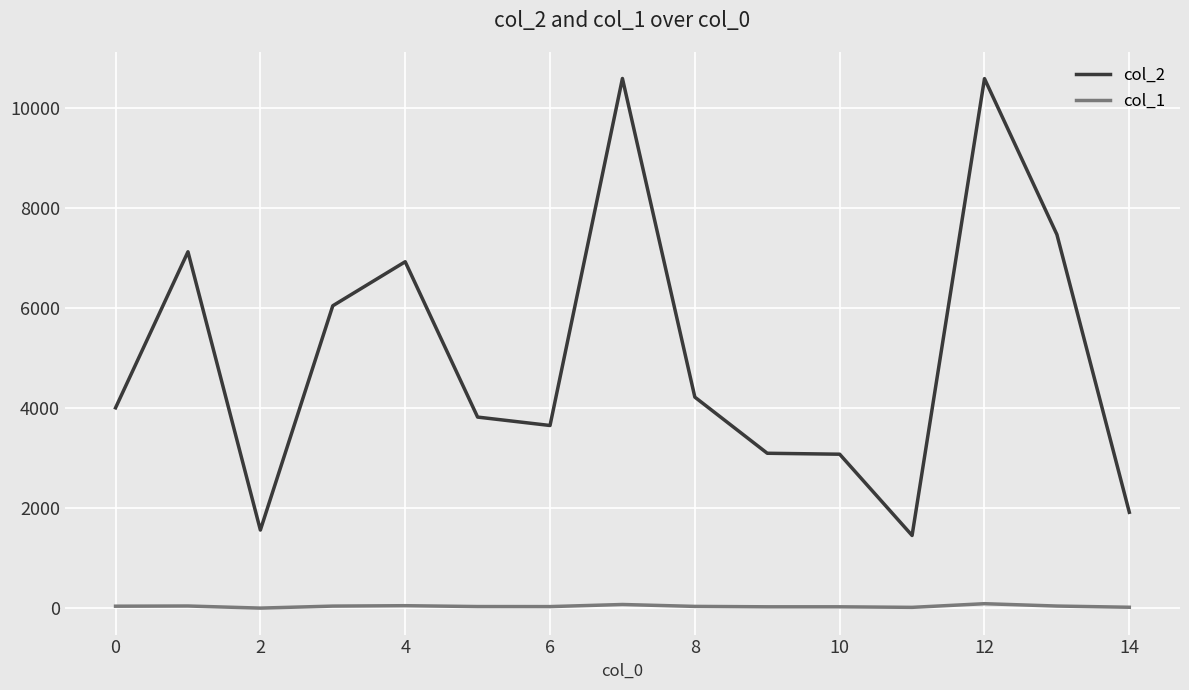

What is the maximum value shown in the chart?

10593